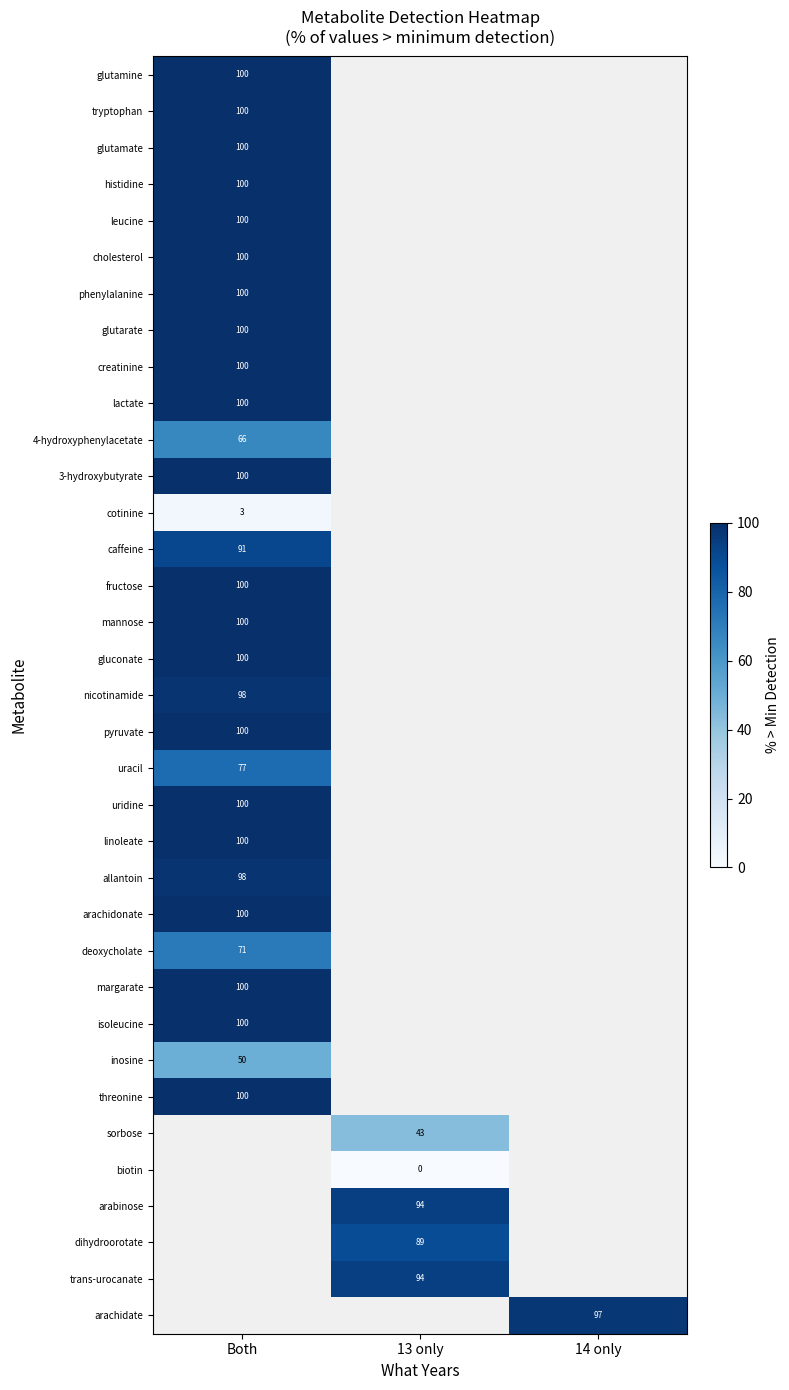

The value of cholesterol at Both is 100. True or false?

True